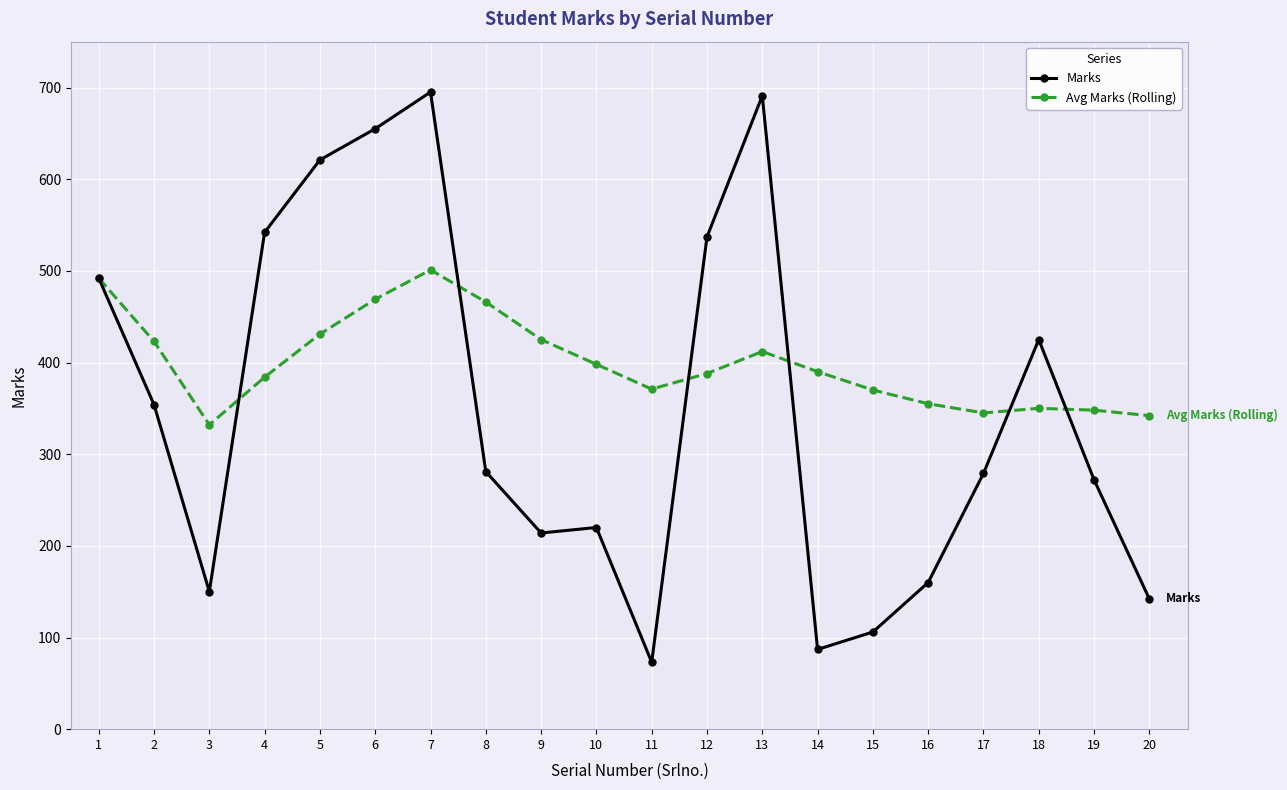

What is the spread (max minus min) of values at 8?

185